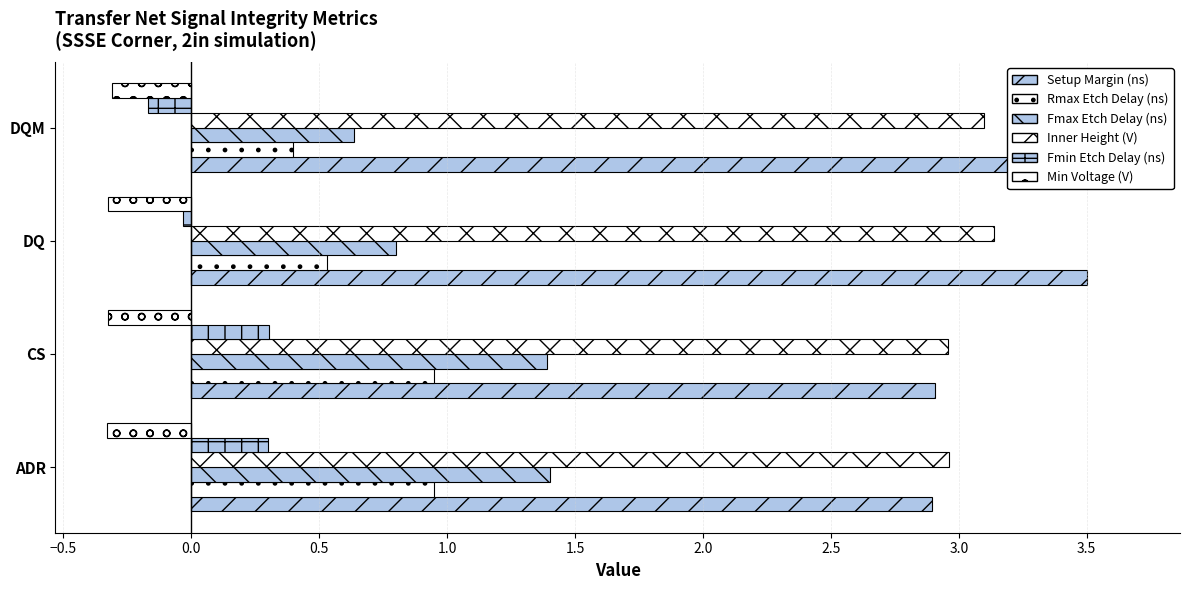

Between −1.0 and 0.5, which series saw the biggest shift?

Setup Margin (ns)